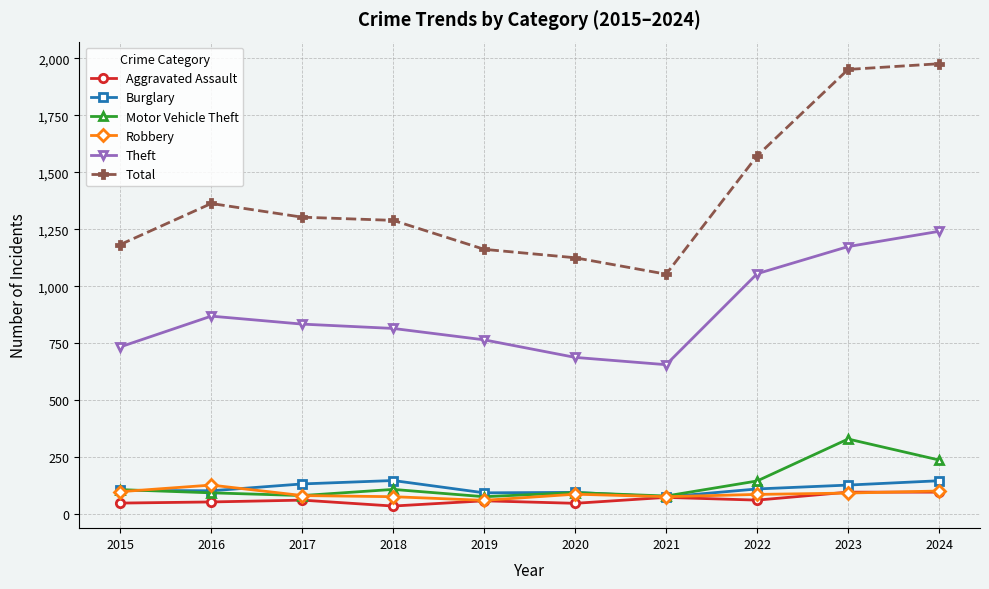

What is the approximate value of Aggravated Assault at 2021?

74